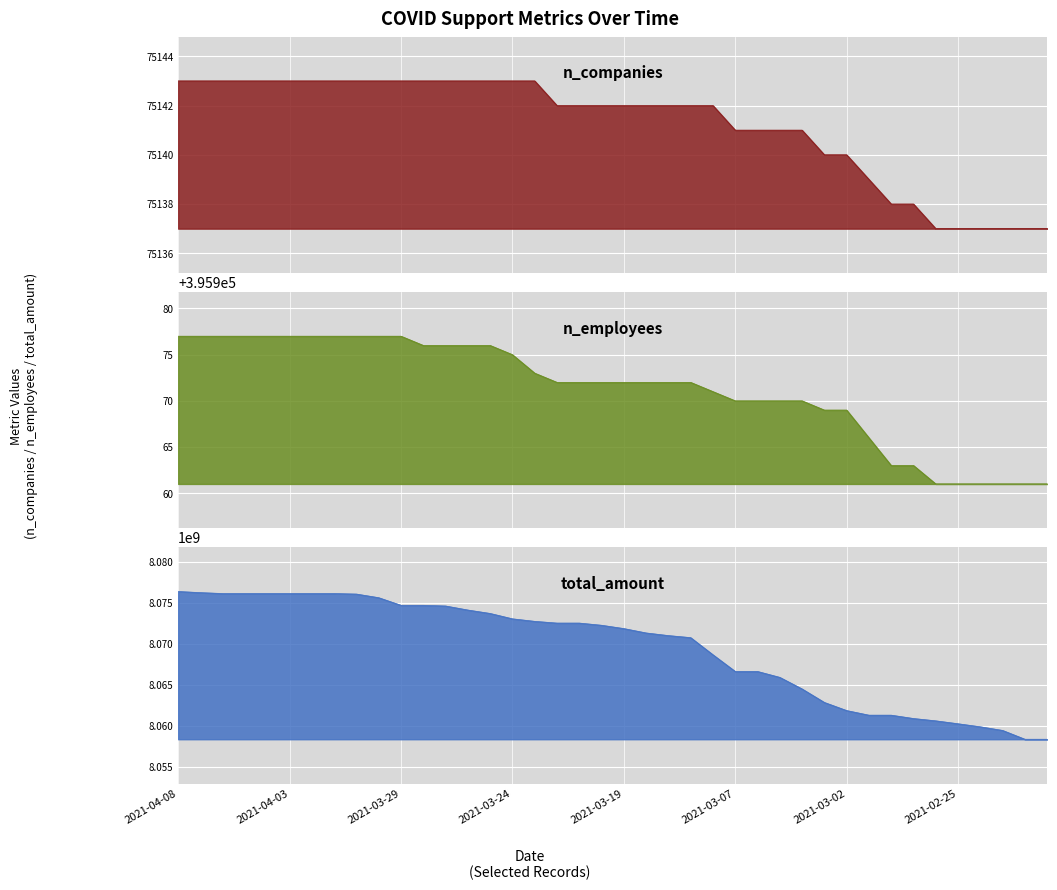

How many data points in total_amount are above 8072248759?

19